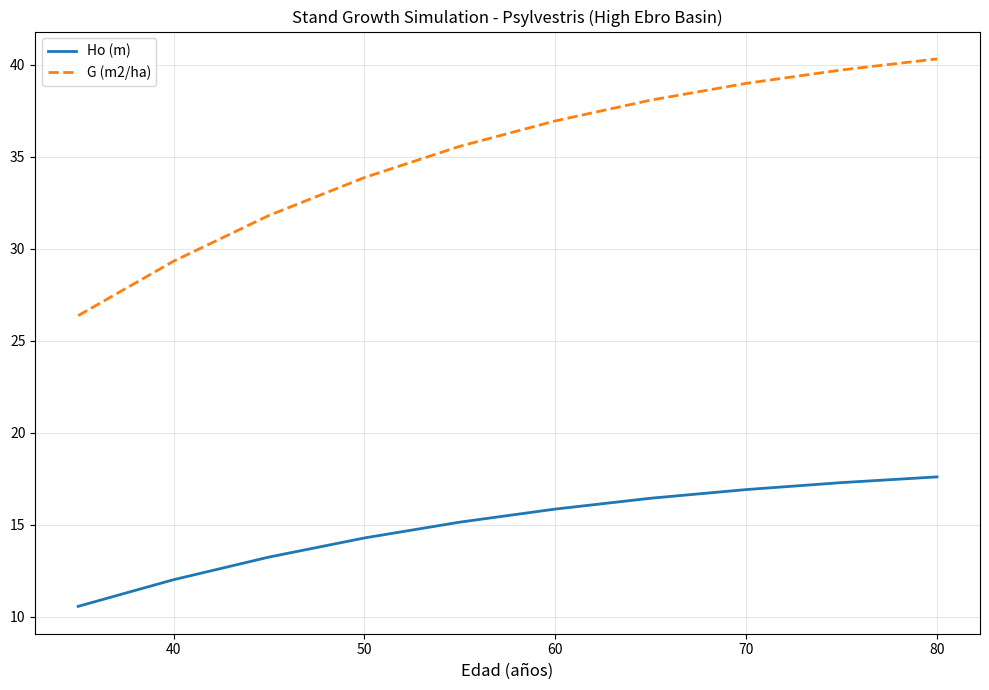

What is the difference between the maximum and second lowest values in the G (m2/ha) series?

11.0